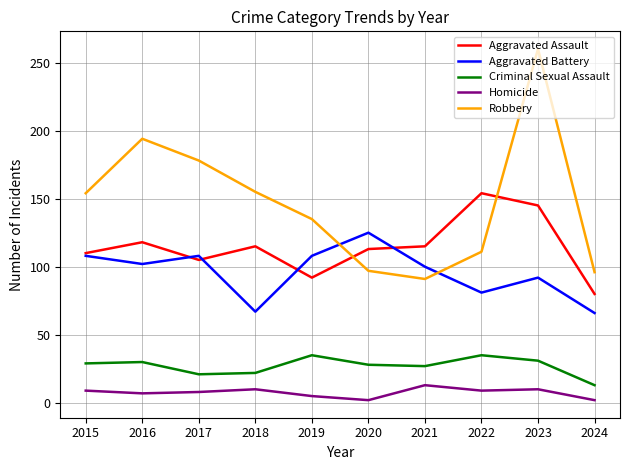

Is it true that Aggravated Assault equals 115 at 2021?

True